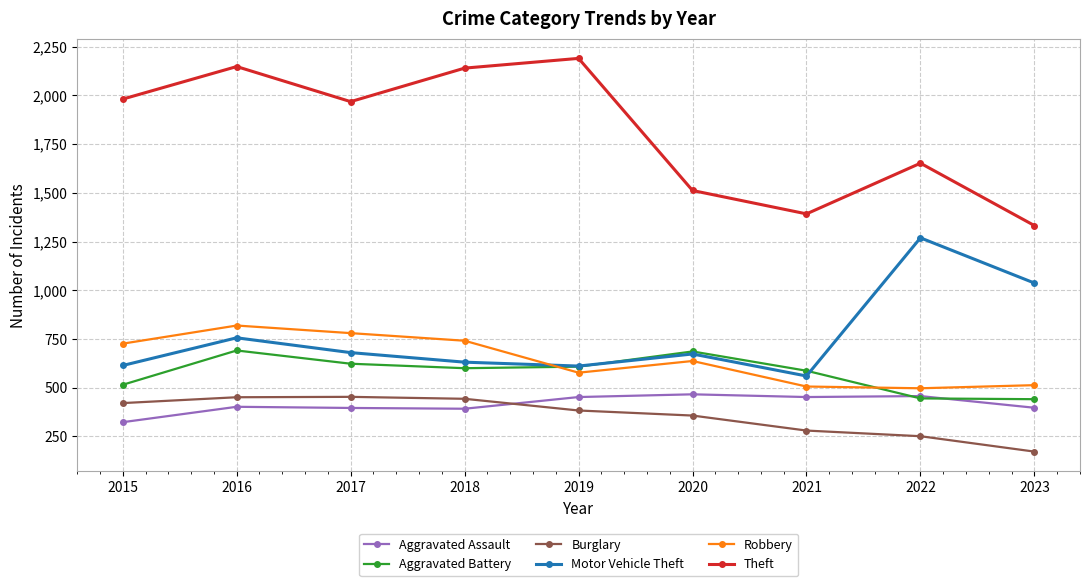

Which series changed the most between 2015 and 2021?

Theft